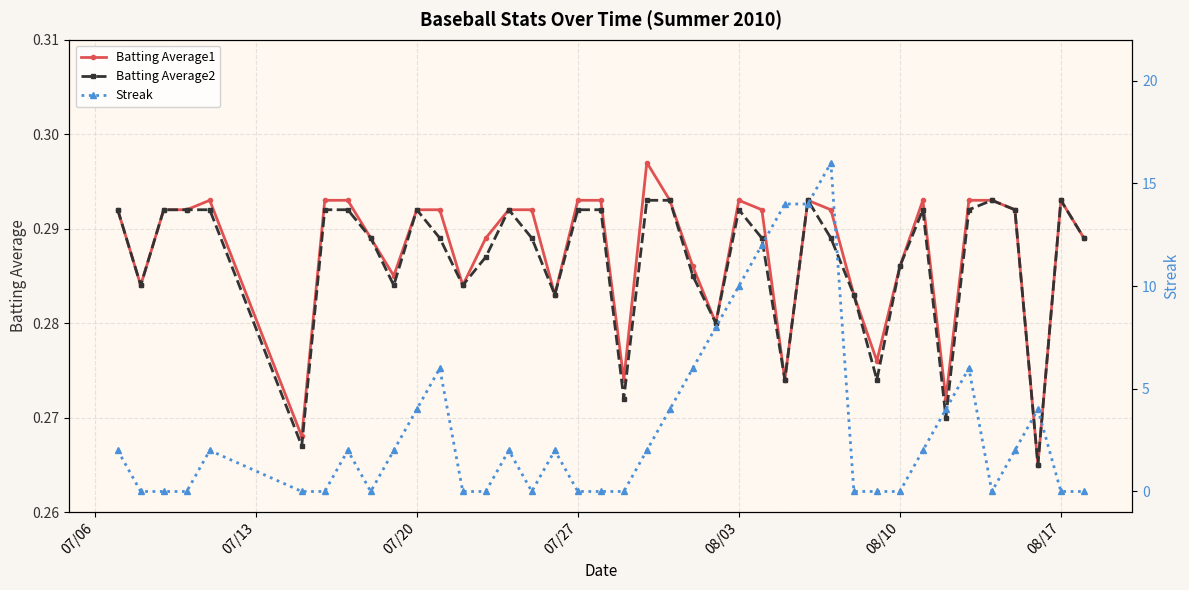

Count the Batting Average1 values in the range 0 to 1.

40